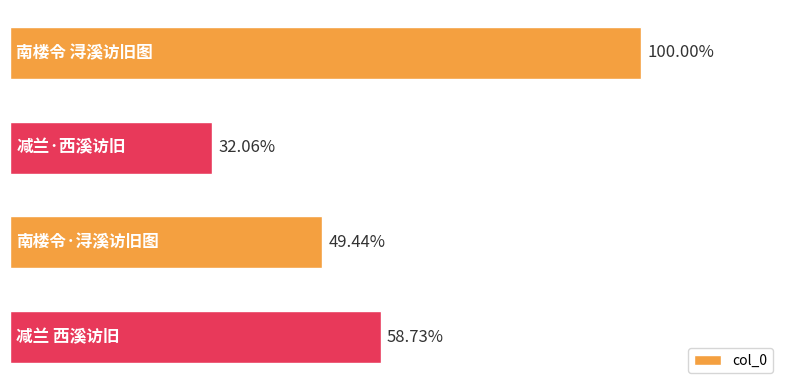

Does the chart contain any negative values?

No